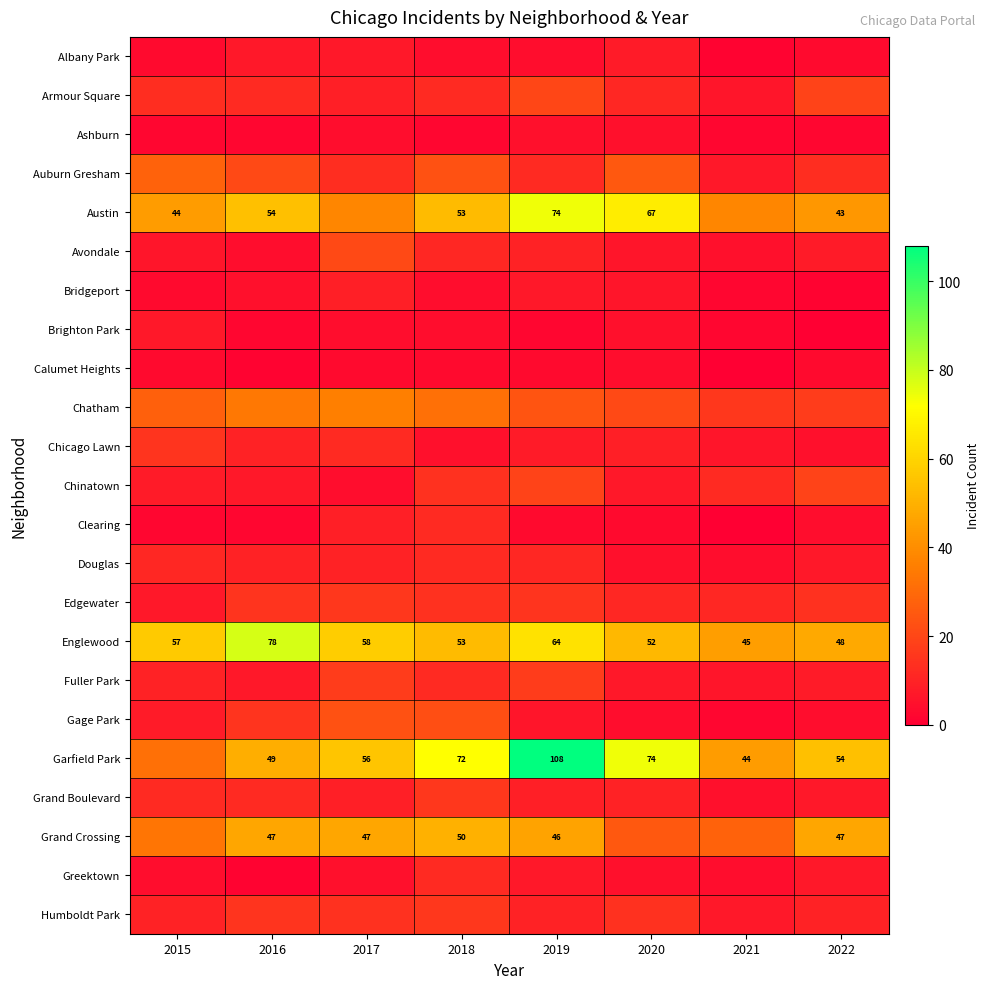

Count the number of categories in the chart.

8